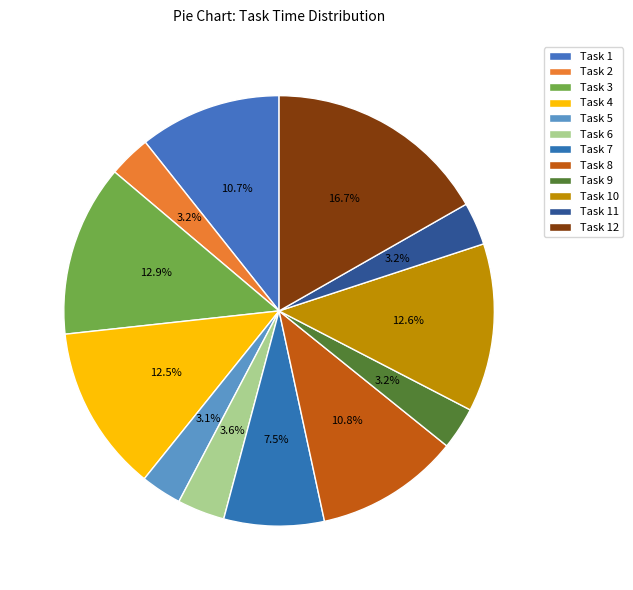

Count the number of slices in the pie.

12